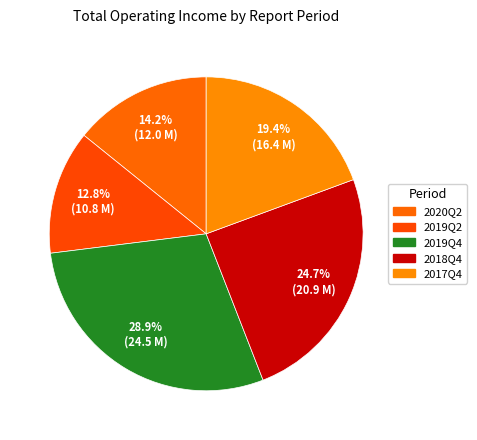

Count the number of slices in the pie.

5